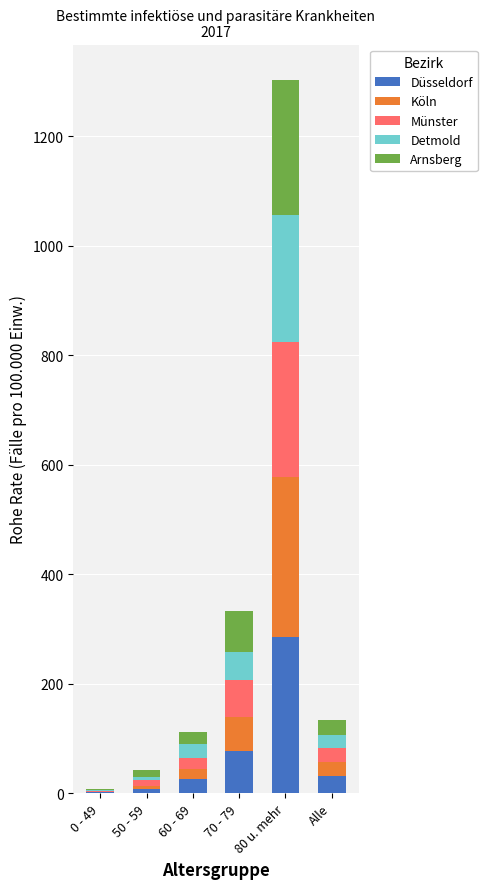

The value of Düsseldorf at 80 u. mehr is 286.1. True or false?

True